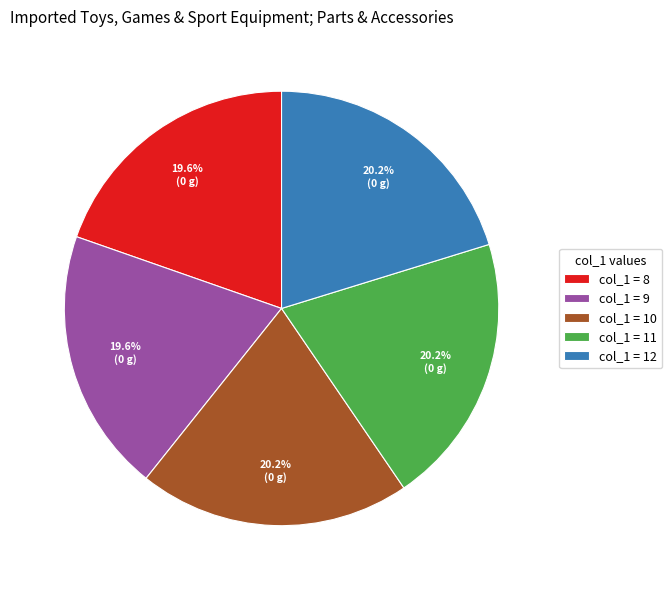

Does any single category account for the majority?

No